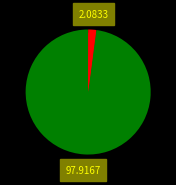

Combined, do 1 and 0 account for over 50%?

Yes